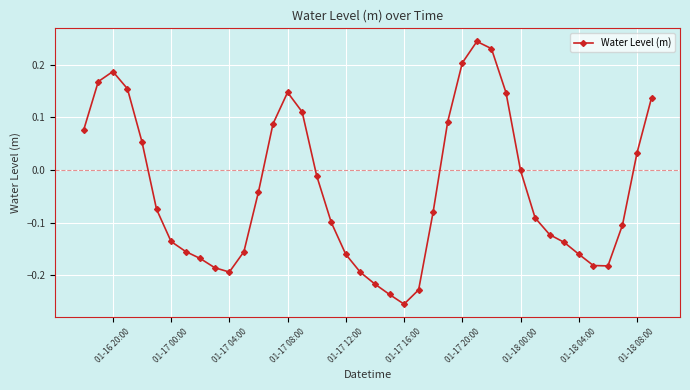

Does the chart display data point markers on the line(s)?

Yes